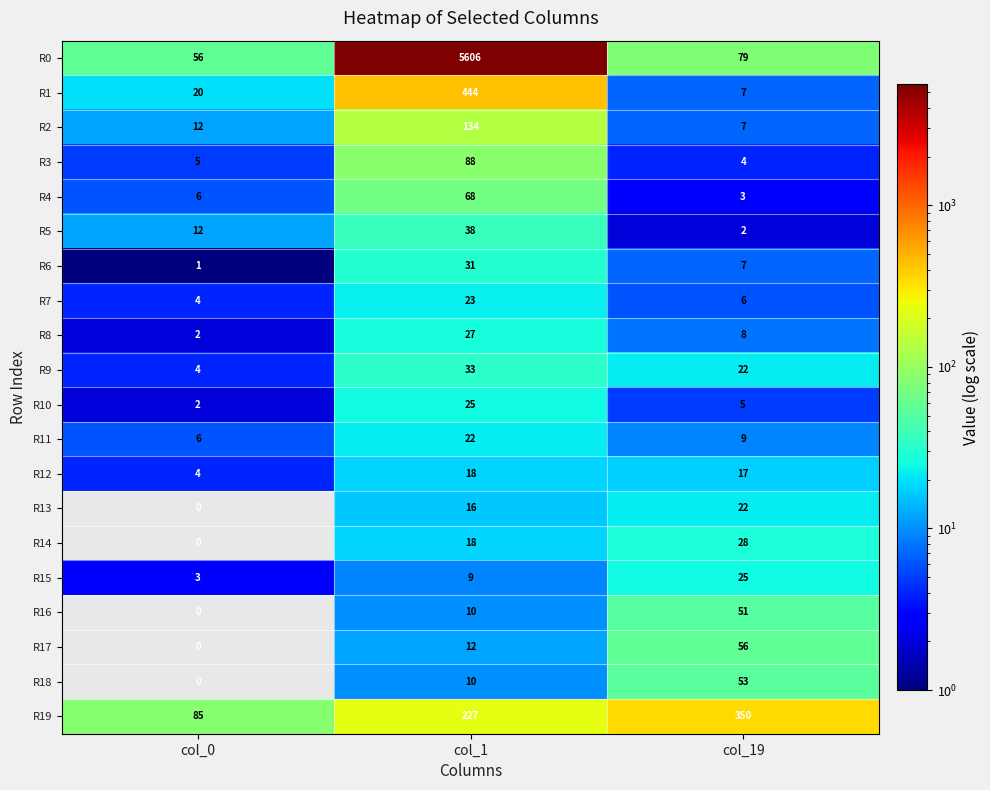

Count the R6 values in the range 1 to 31.

3